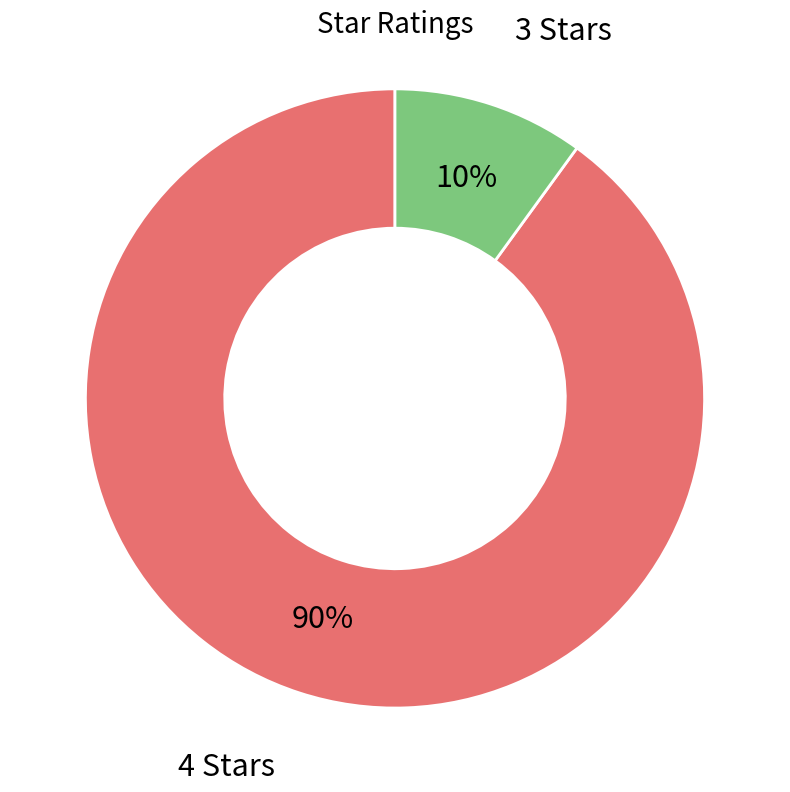

How many segments does this pie chart have?

2